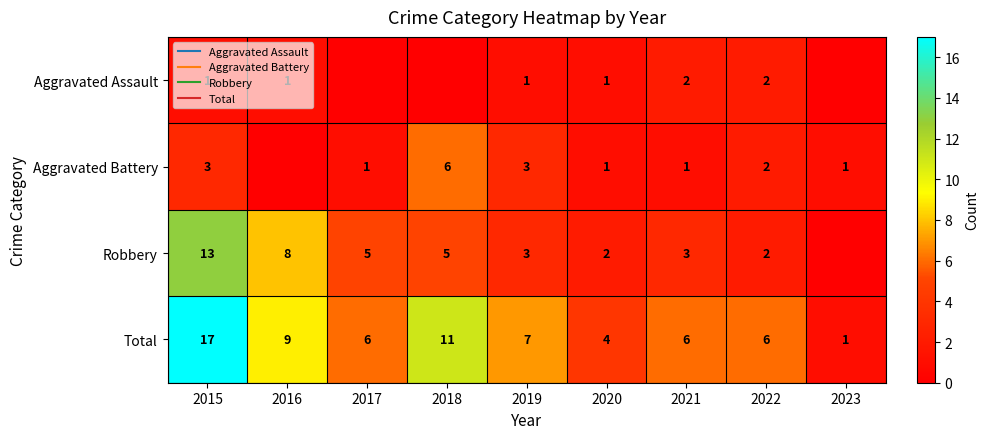

The Aggravated Battery series shows 3 at 2018. True or false?

False